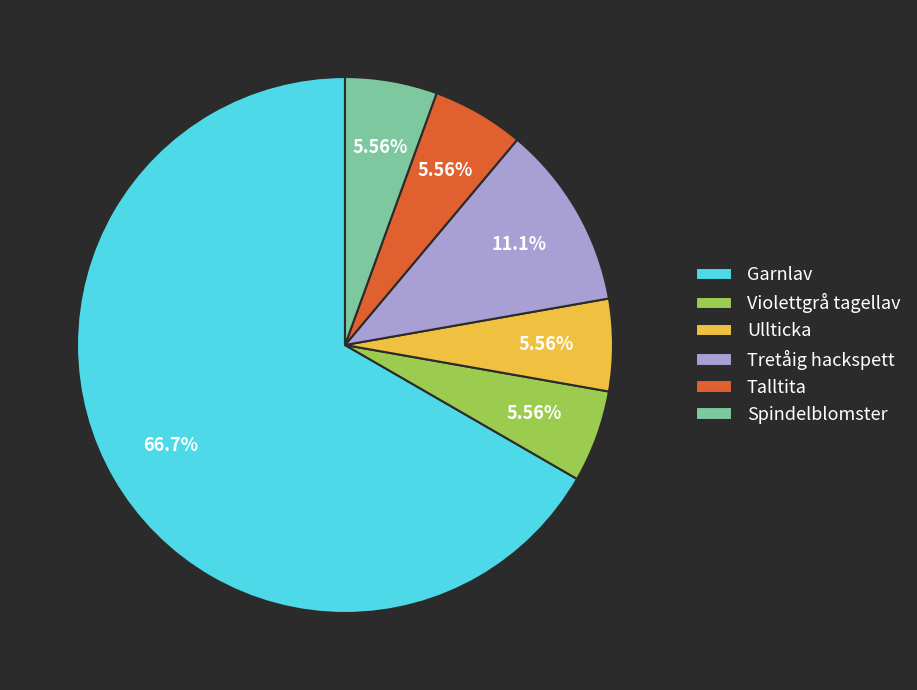

Which slice represents more than half of the pie?

Garnlav